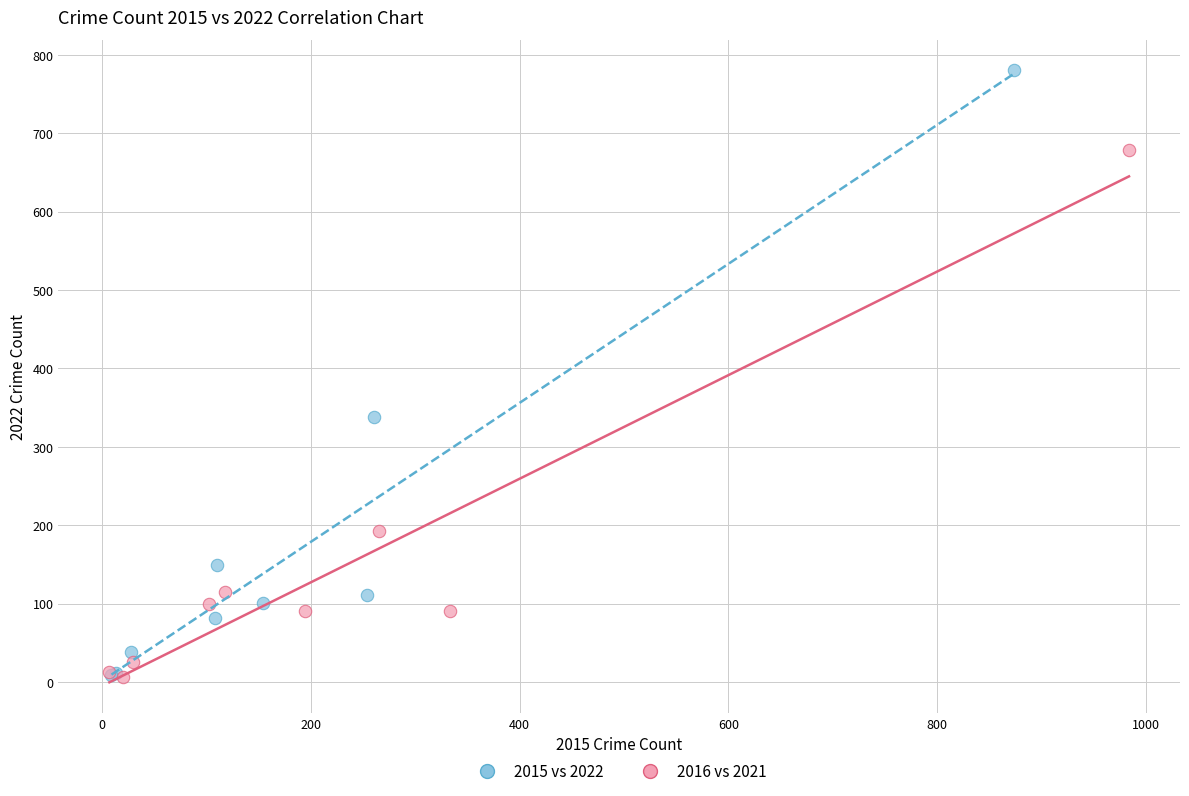

Which series has the widest spread of Y values?

2015 vs 2022